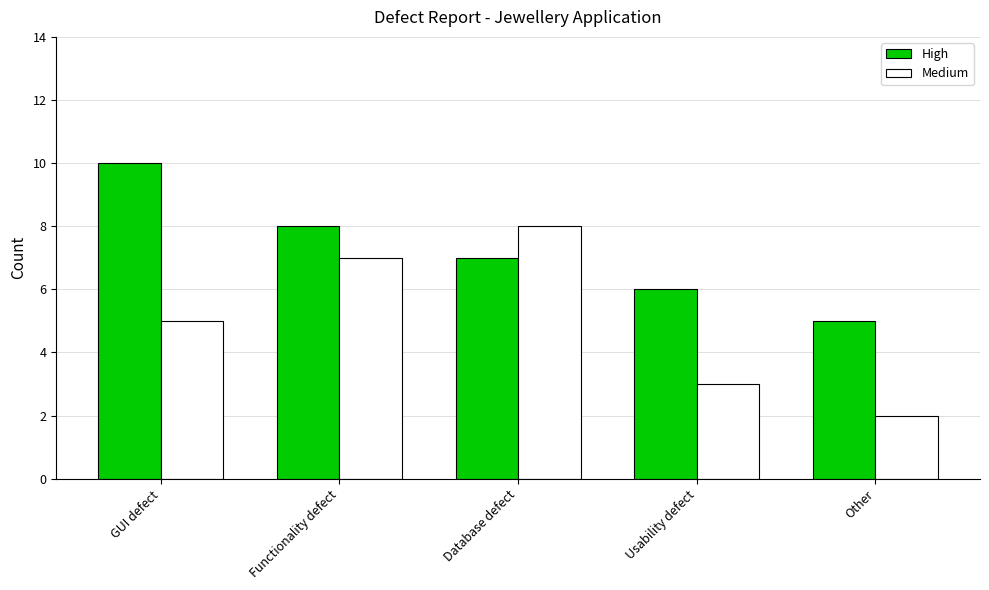

How many data points does each series have?

5